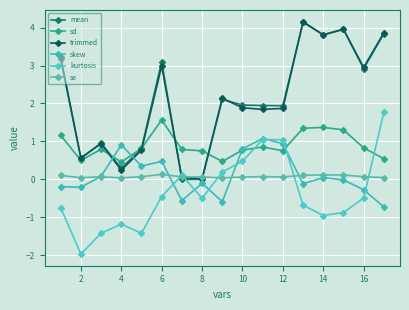

How many values in the kurtosis series are below 0?

11